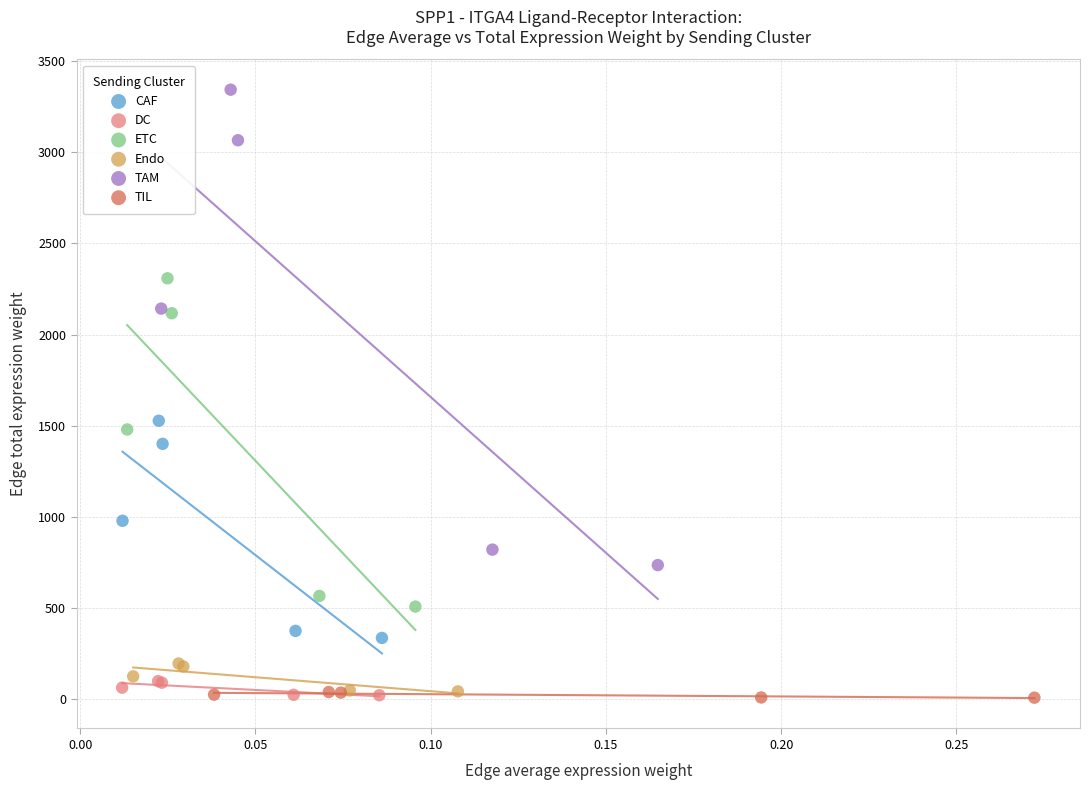

Which series has the largest Y range (max minus min)?

TAM